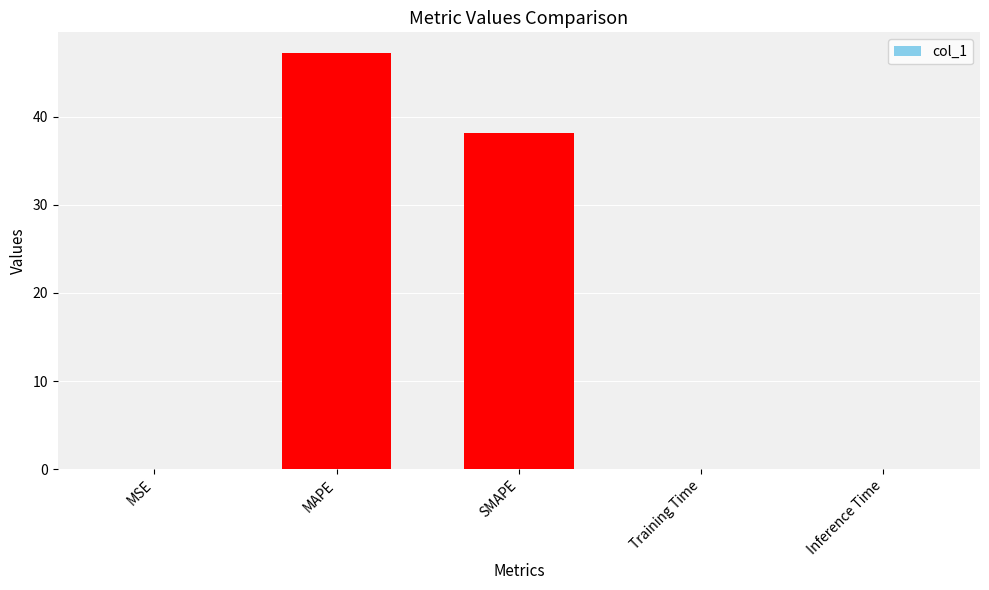

What is the sum of all values?

85.4